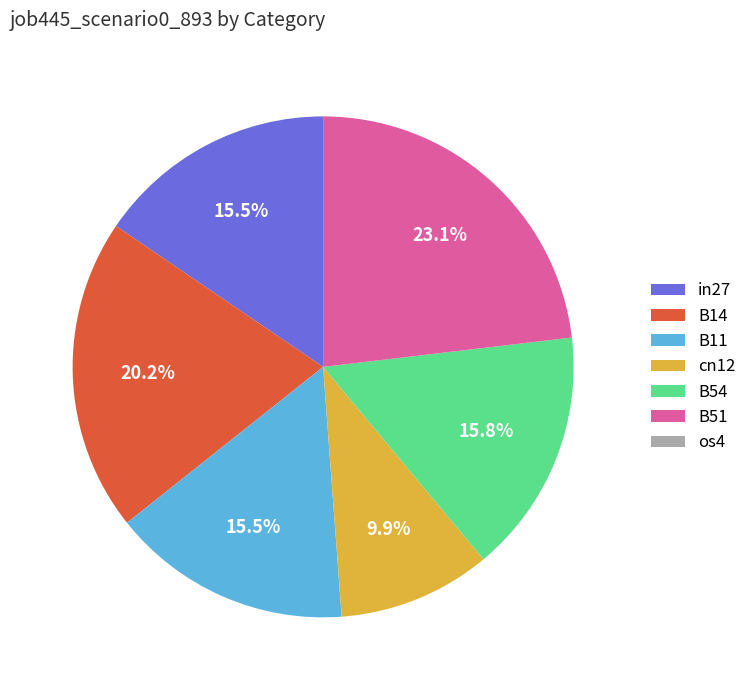

Is it true that B14 is 31% of the pie?

False